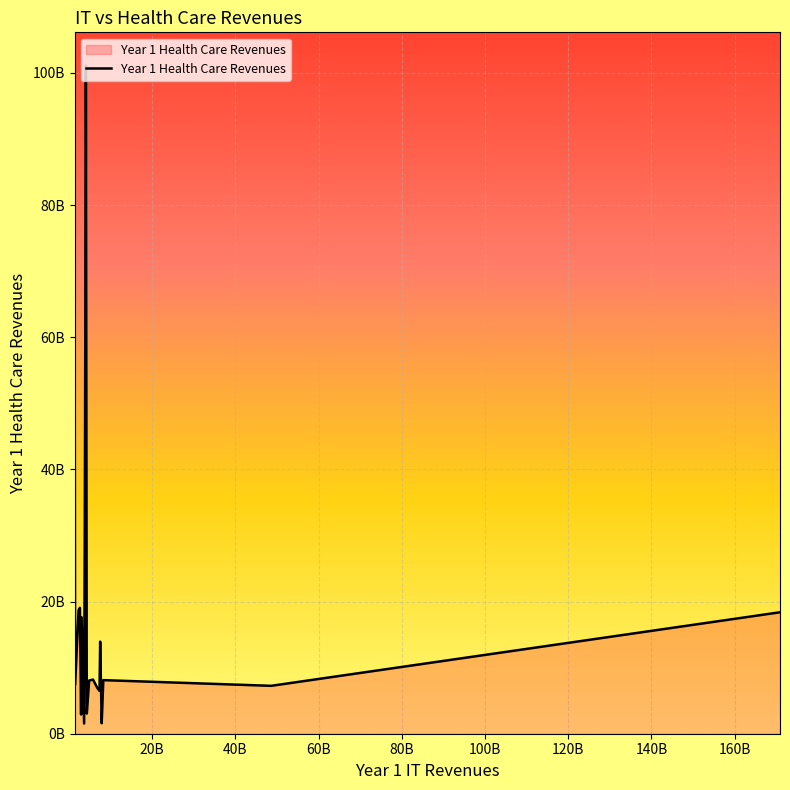

What is the difference between the maximum and minimum values?

99541654000